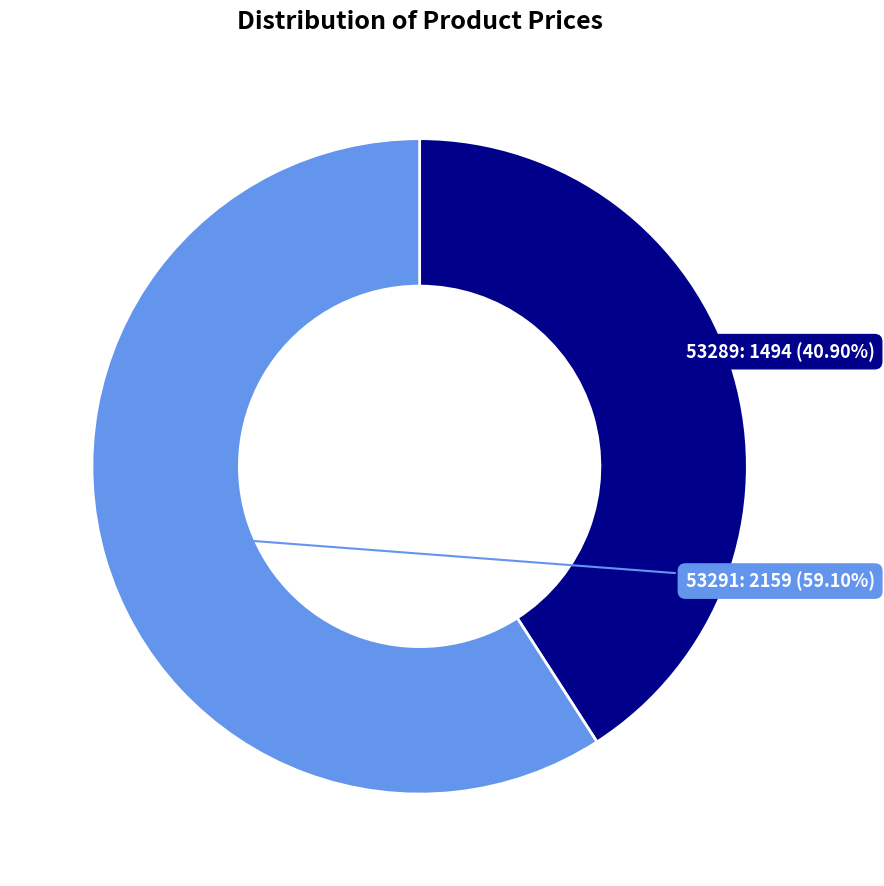

Count the number of slices in the pie.

2